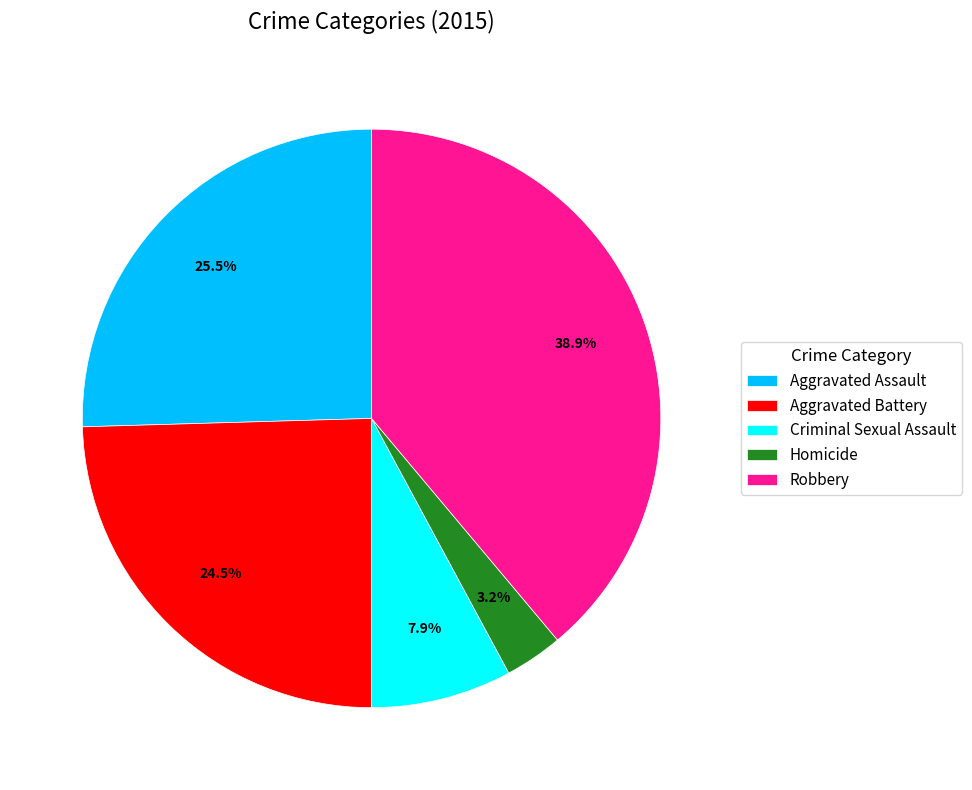

The Robbery slice represents 39% of the pie. True or false?

True